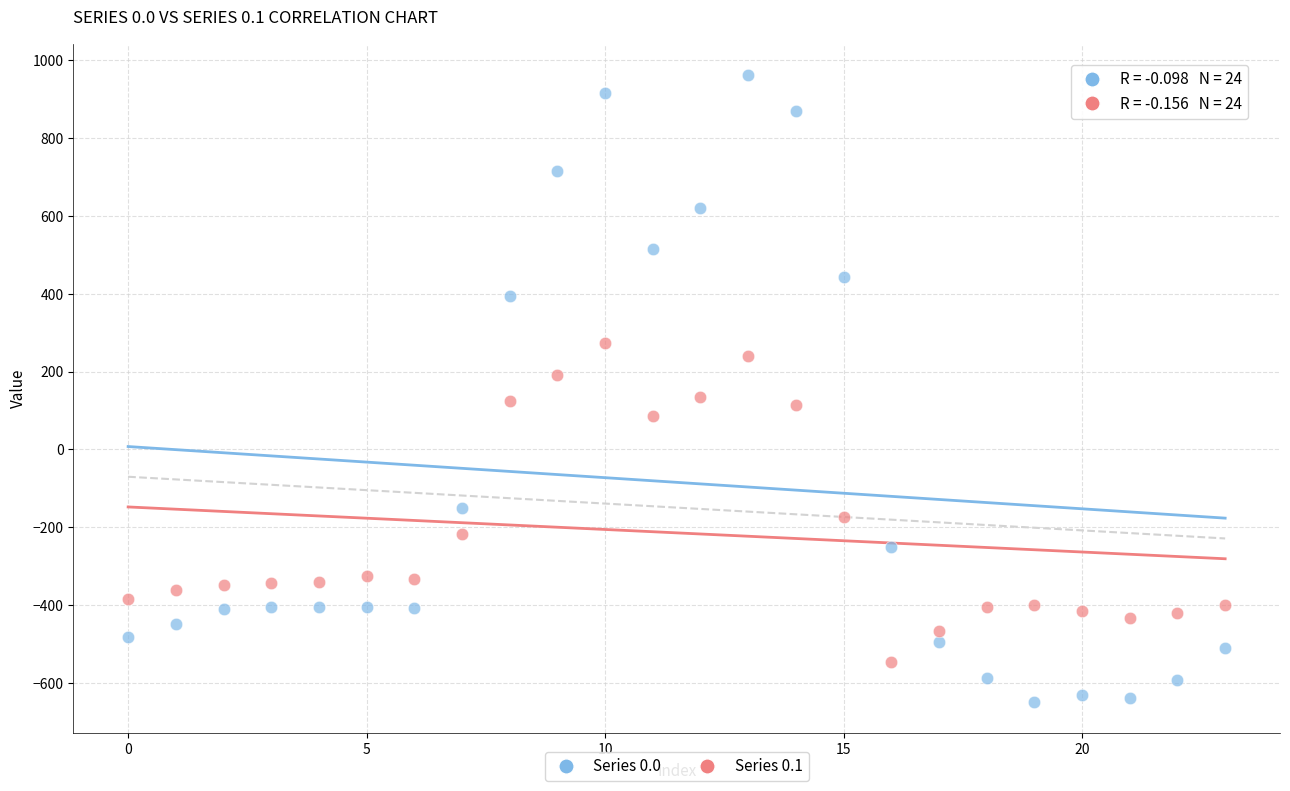

Which series contains the highest Y value?

Series 0.0